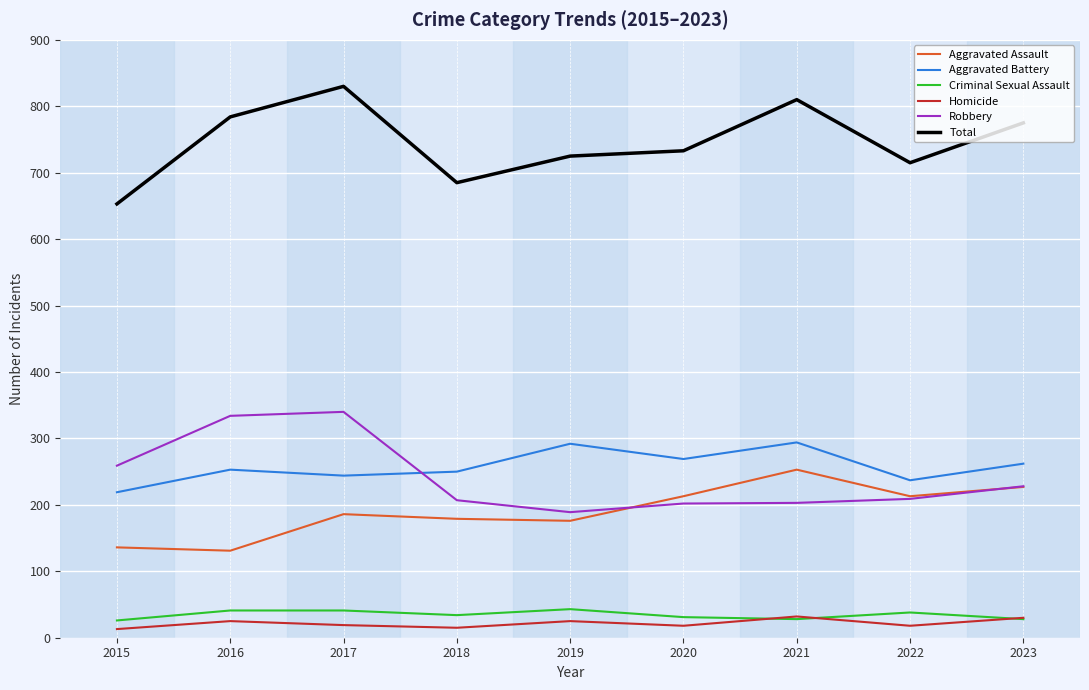

Read the Criminal Sexual Assault value at 2017.

41